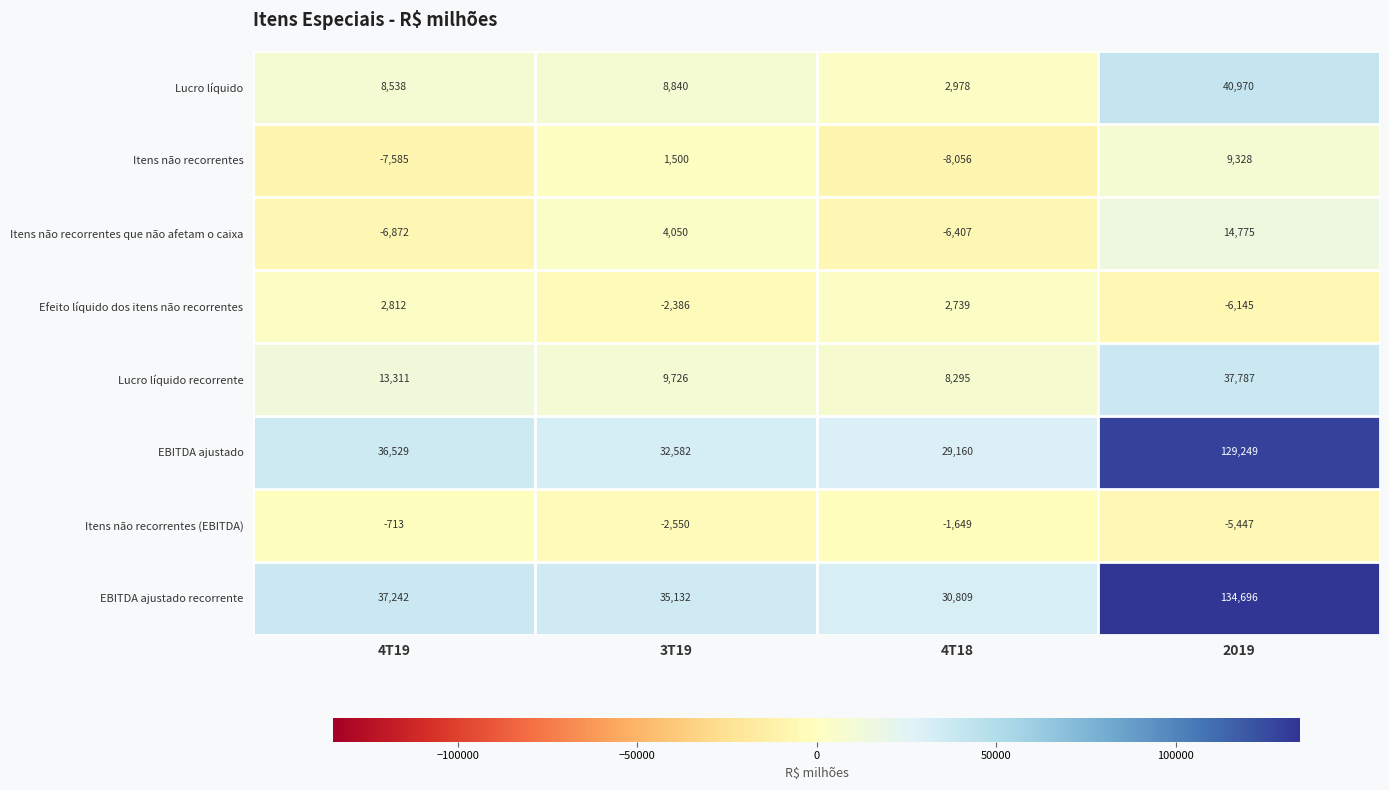

At 4T18, list the series in order from largest to smallest.

EBITDA ajustado recorrente, EBITDA ajustado, Lucro líquido recorrente, Lucro líquido, Efeito líquido dos itens não recorrentes, Itens não recorrentes (EBITDA), Itens não recorrentes que não afetam o caixa, Itens não recorrentes